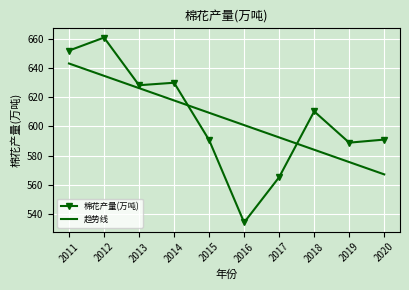

What is the average value of the 趋势线 series?

605.1